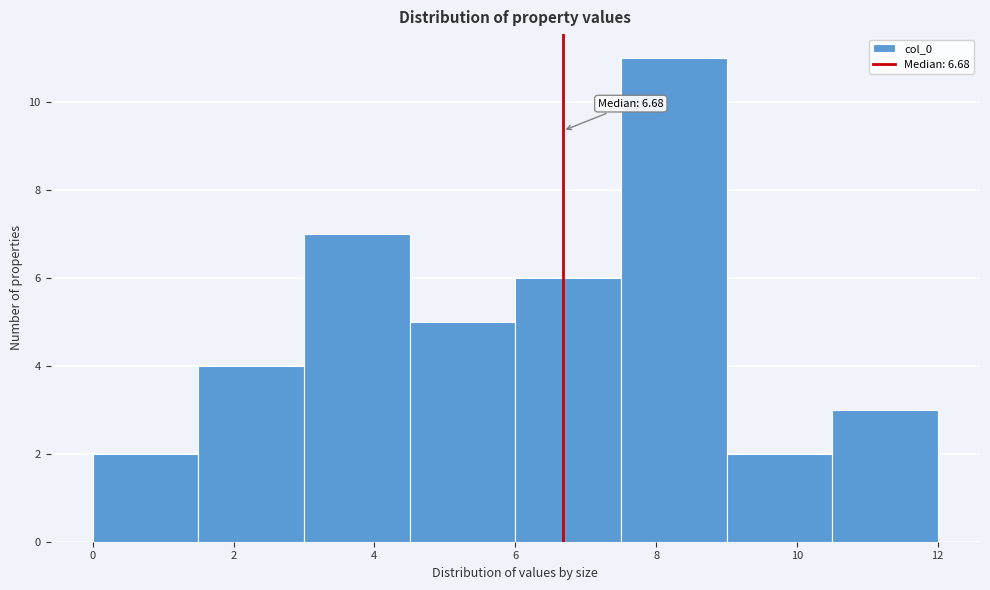

Which range on the x-axis has the tallest bar?

7.5 to 9.0